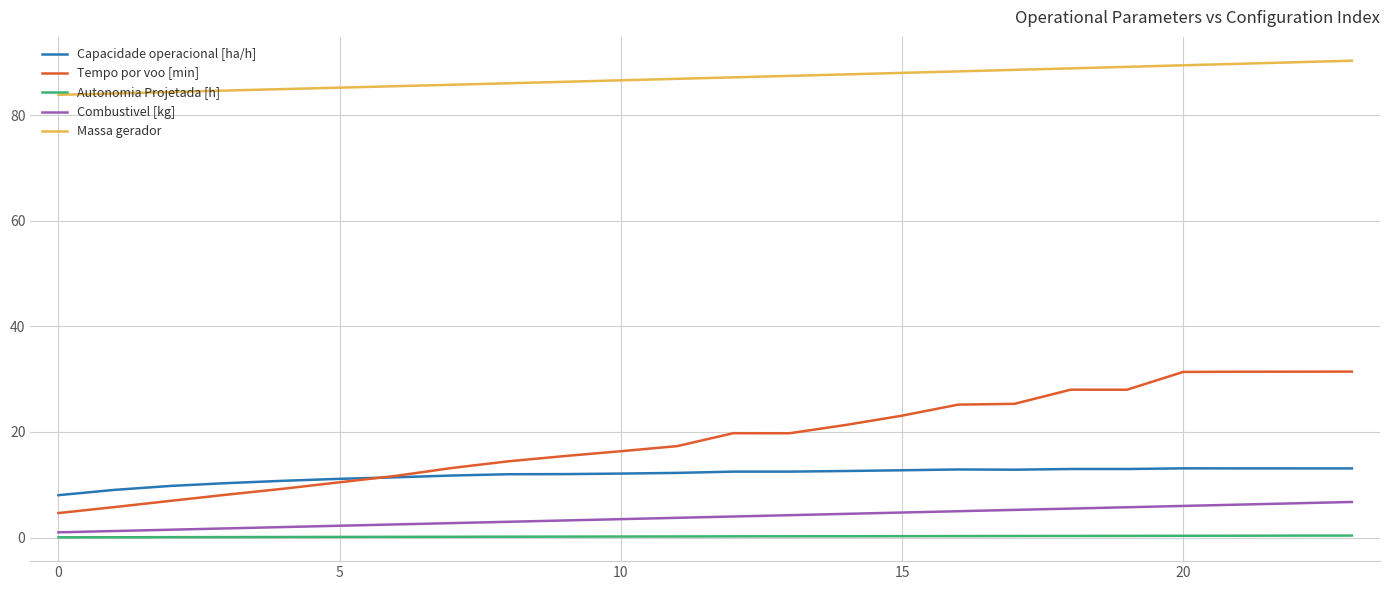

Rank the series by their maximum value, from lowest to highest.

Autonomia Projetada [h], Combustivel [kg], Capacidade operacional [ha/h], Tempo por voo [min], Massa gerador